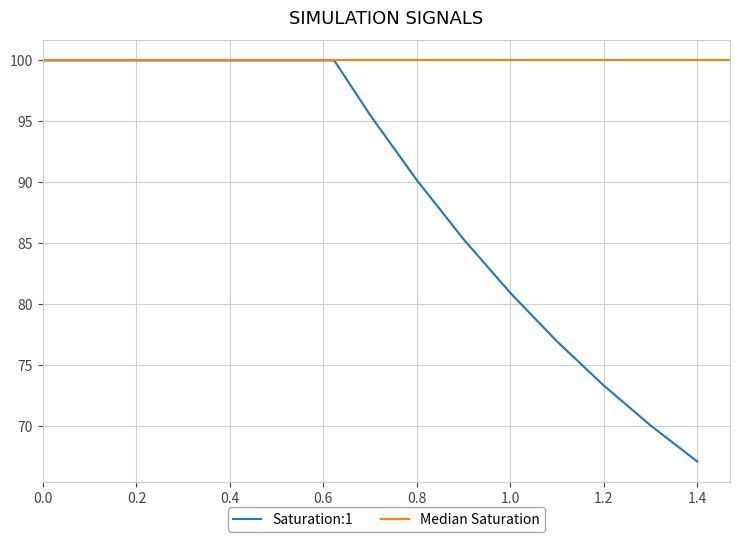

At which label does Saturation:1 reach its minimum?

1.4